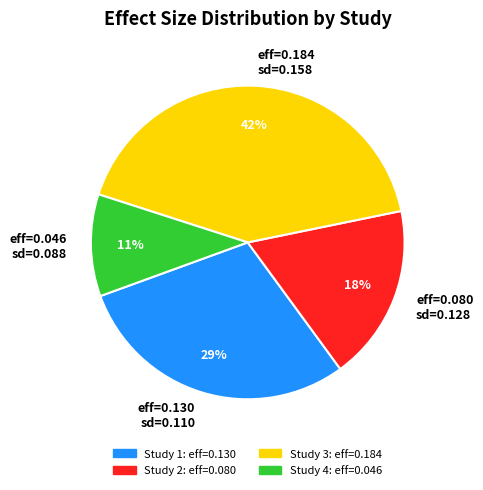

Does eff=0.046 sd=0.088 account for over 50% of the chart?

No